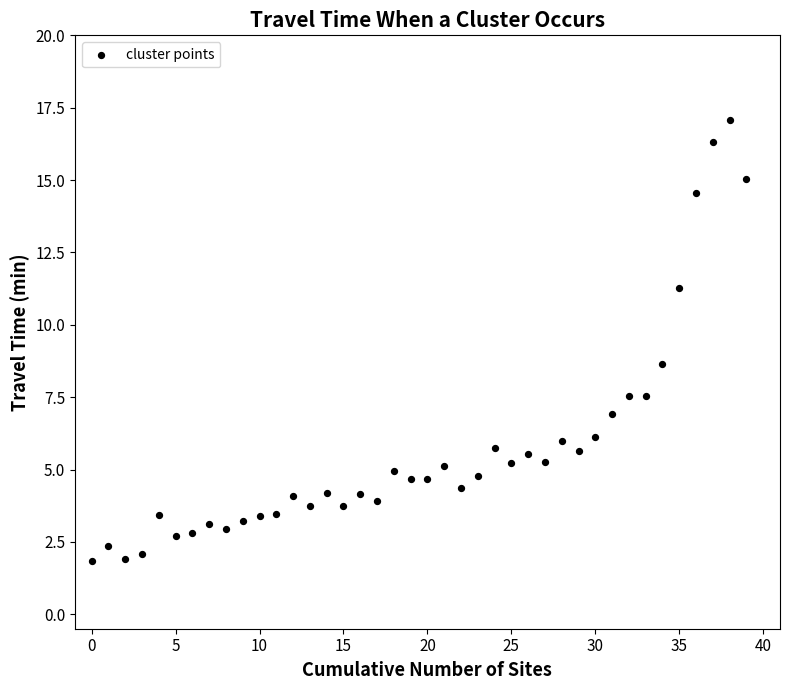

What is the range of Y values (max minus min)?

15.2